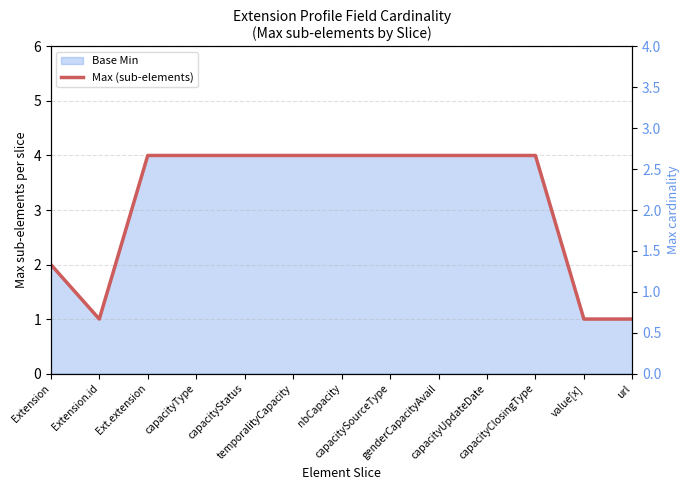

How many lines are shown in the chart?

1